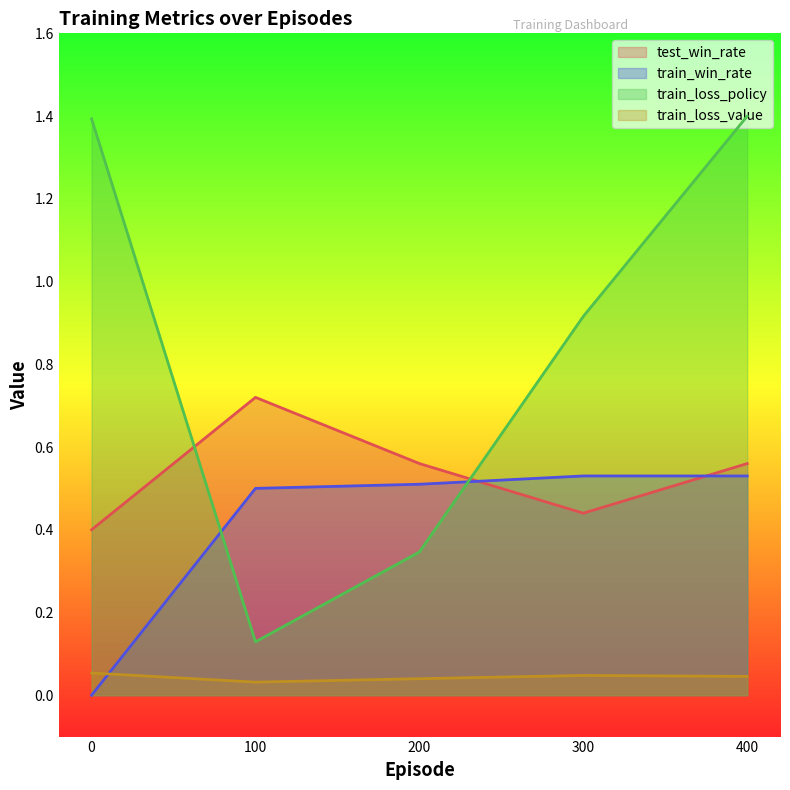

Which has a higher value, 100 or 300?

100